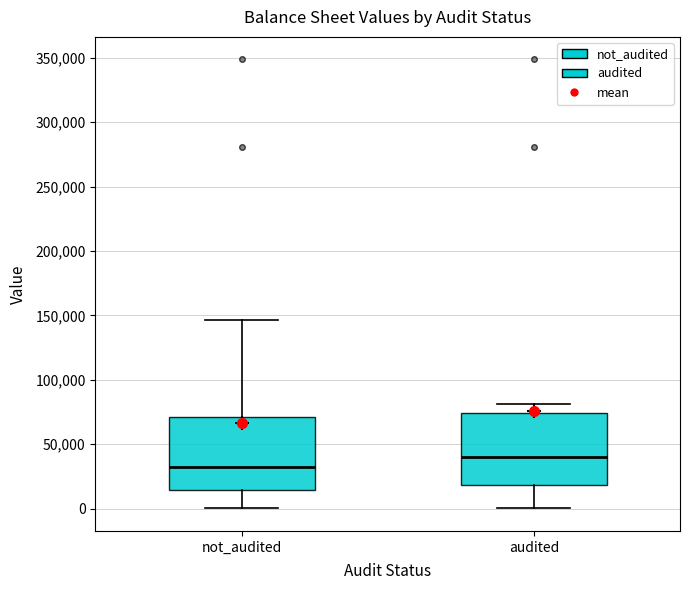

Reading left to right, transcribe this box plot: for each box, give where its median line is, the range the box spans, and where its two whiskers end, as read against the y-axis. The values are not printed on the chart, so give them approximately, as read against the axis.

not_audited: median 30000, box 15000 to 70000, whiskers 0 to 145000
audited: median 40000, box 20000 to 75000, whiskers 0 to 80000